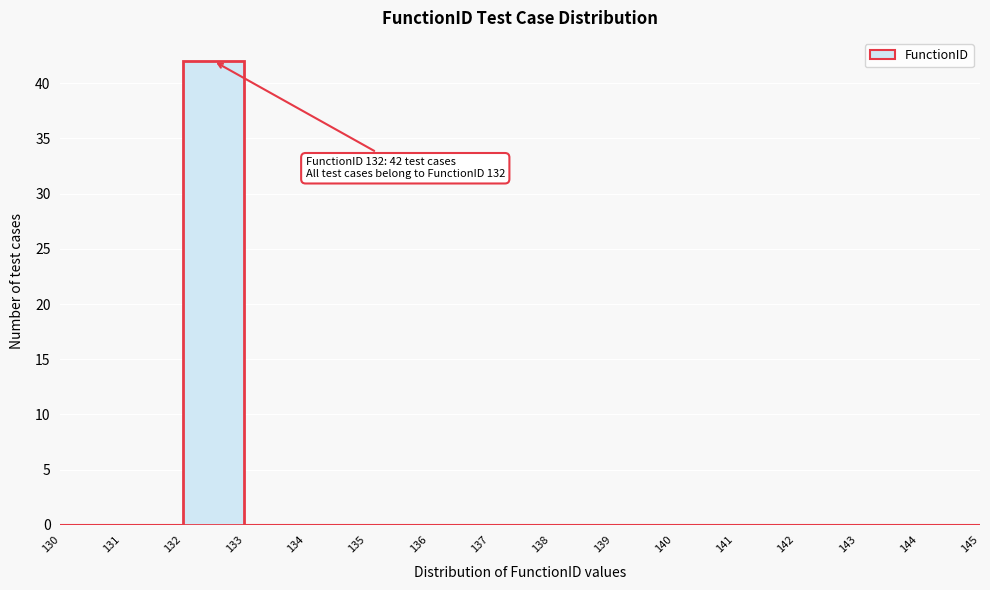

Which range on the x-axis has the tallest bar?

132 to 133